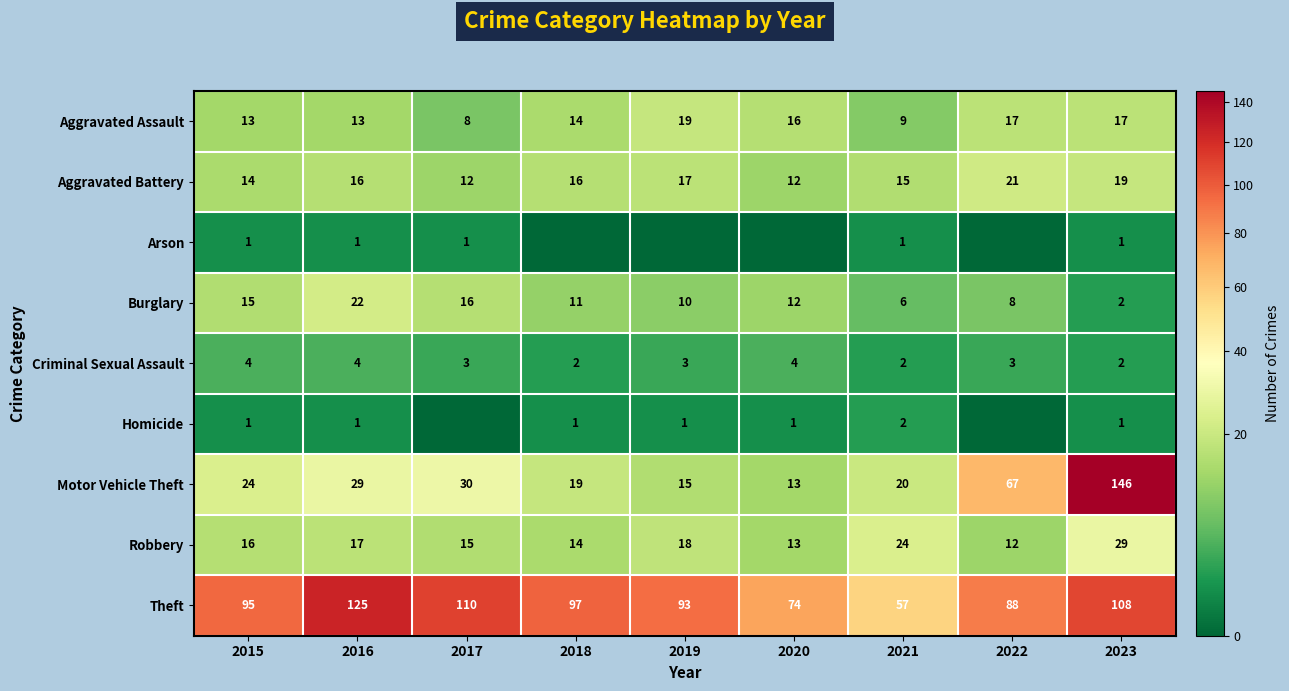

Count the number of categories in the chart.

9